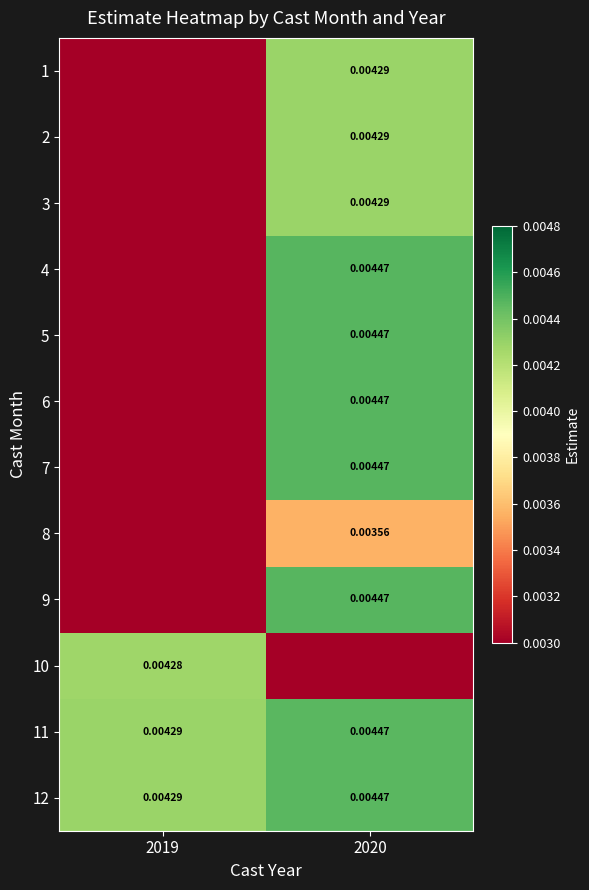

At how many categories does at least one series exceed 0?

2